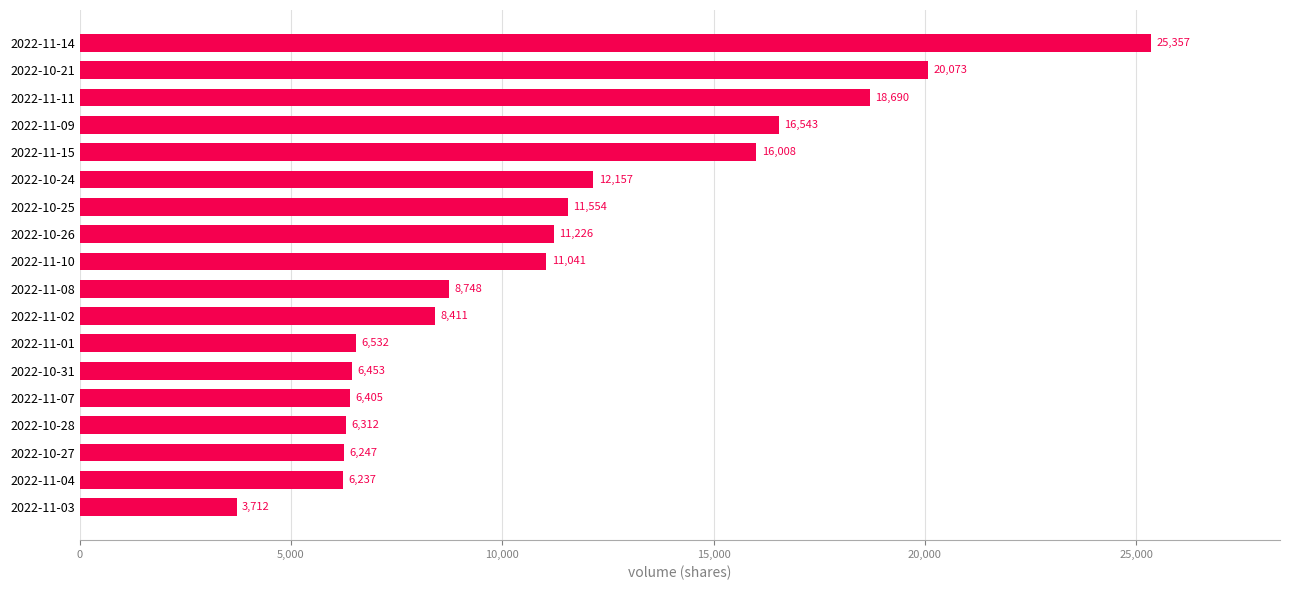

What is the ratio of the value at 2022-10-25 to the value at 2022-11-10?

1.0